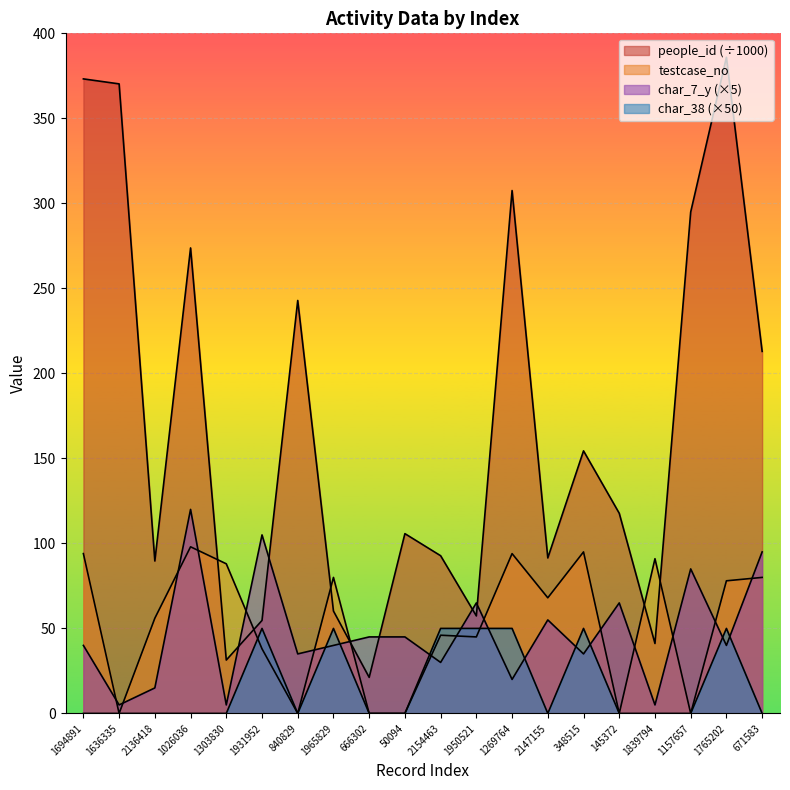

Where is the first local maximum for testcase_no?

1026036